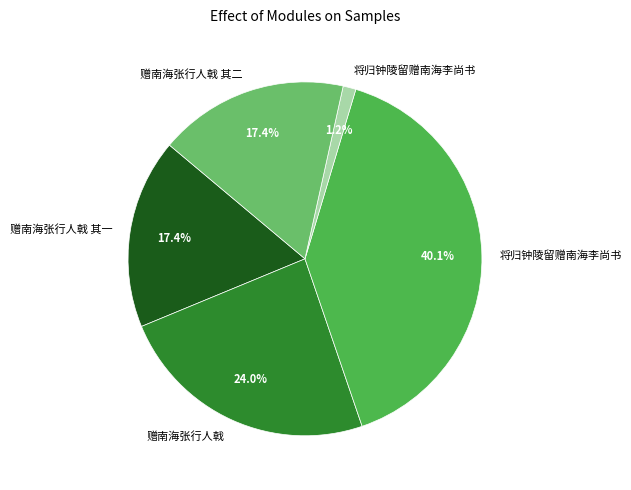

Does any single category account for the majority?

No